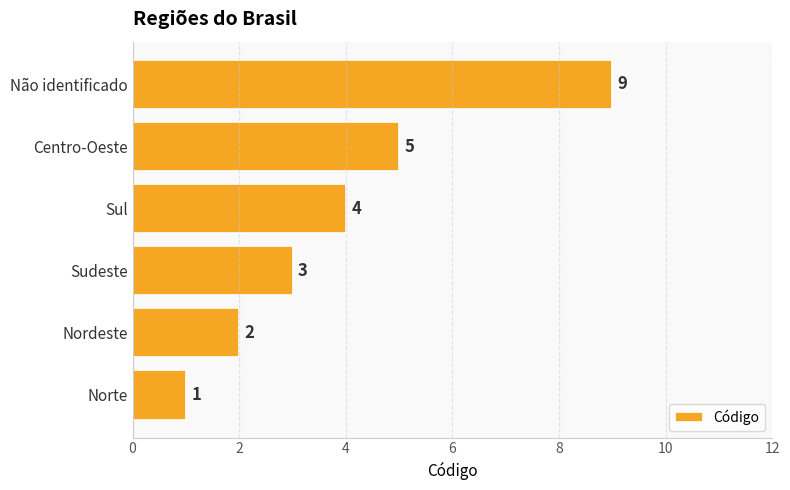

What is the difference between the second highest and minimum values?

4